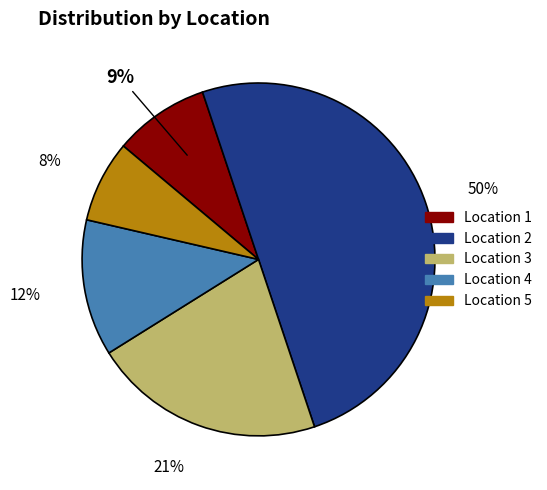

To the nearest percent, what is the difference between the largest and smallest slice percentages?

42%